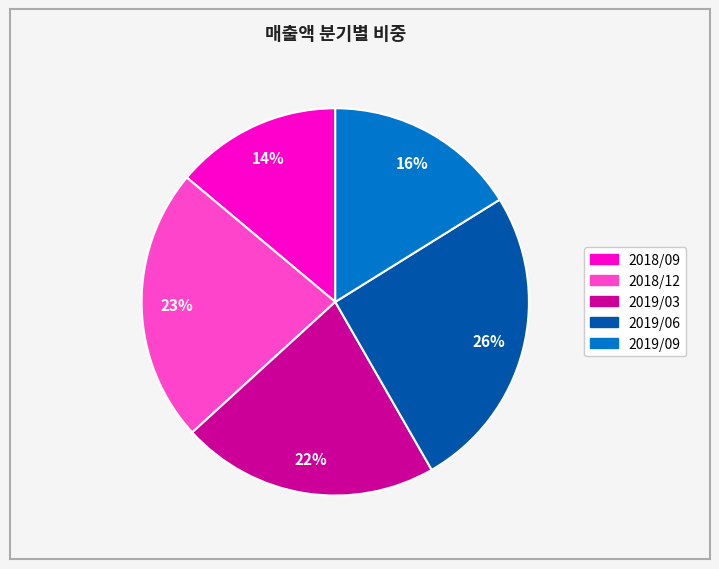

What percentage is the 2018/12 slice, to the nearest percent?

23%